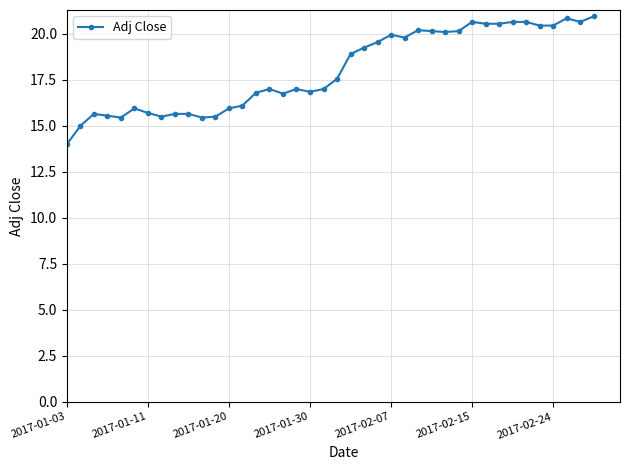

What is the sum of all values?

720.5